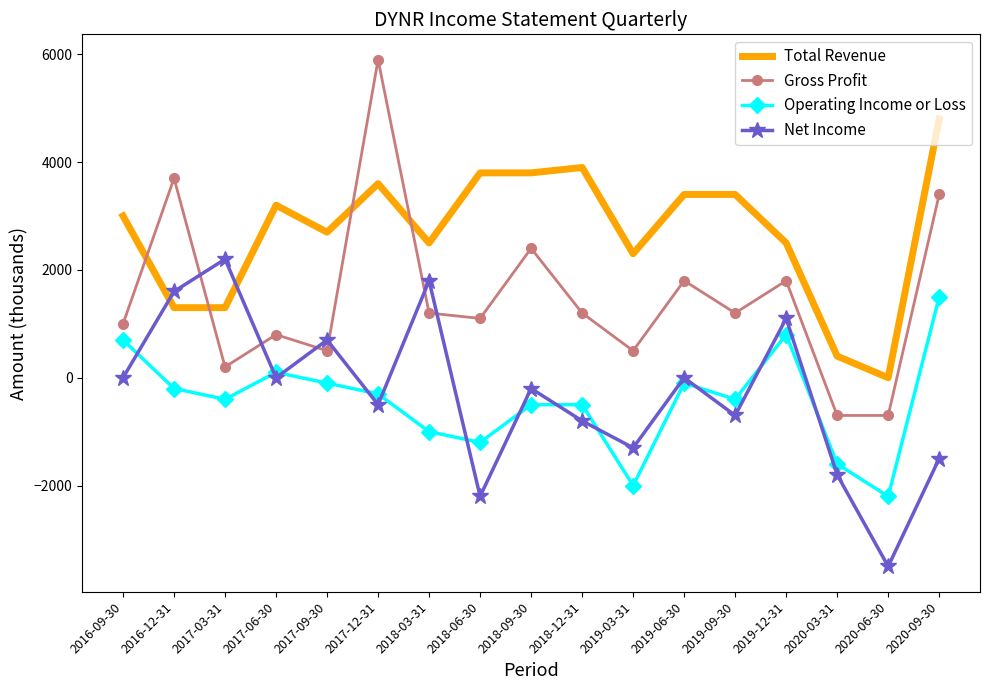

Between which two adjacent categories do Net Income and Total Revenue first intersect?

2016-09-30 and 2016-12-31